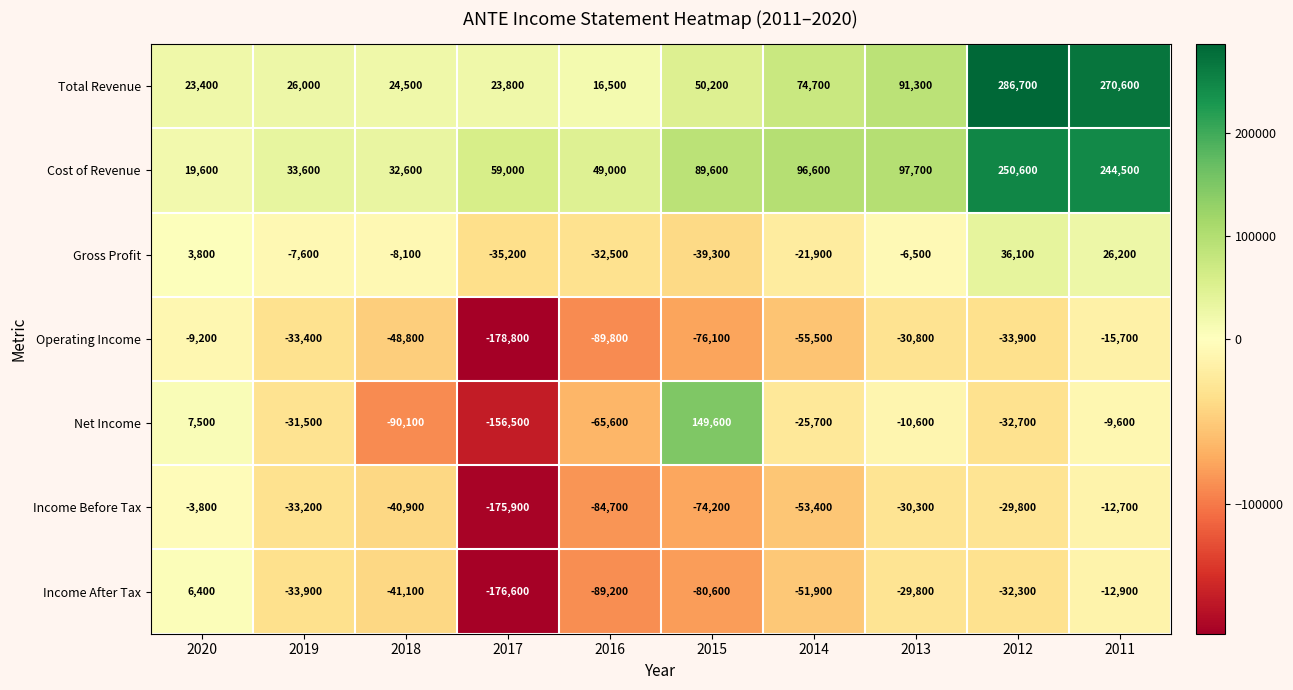

What is the difference between the maximum and minimum values in the Operating Income series?

169600